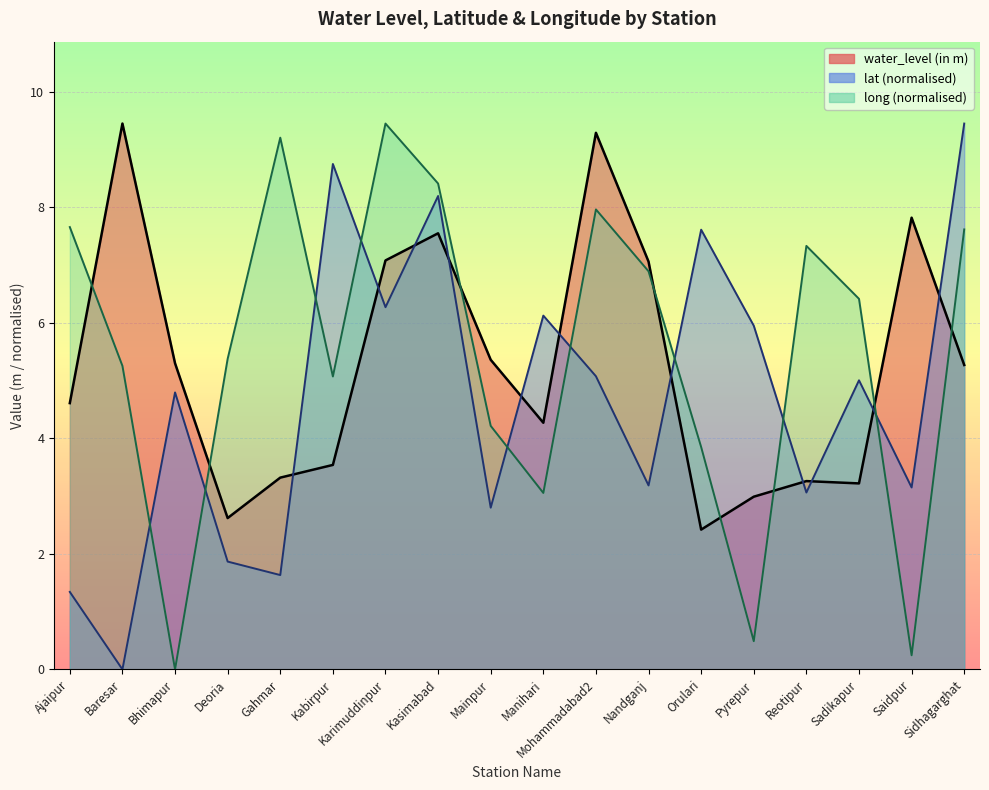

What is the label of the 8th point from the right?

Mohammadabad2